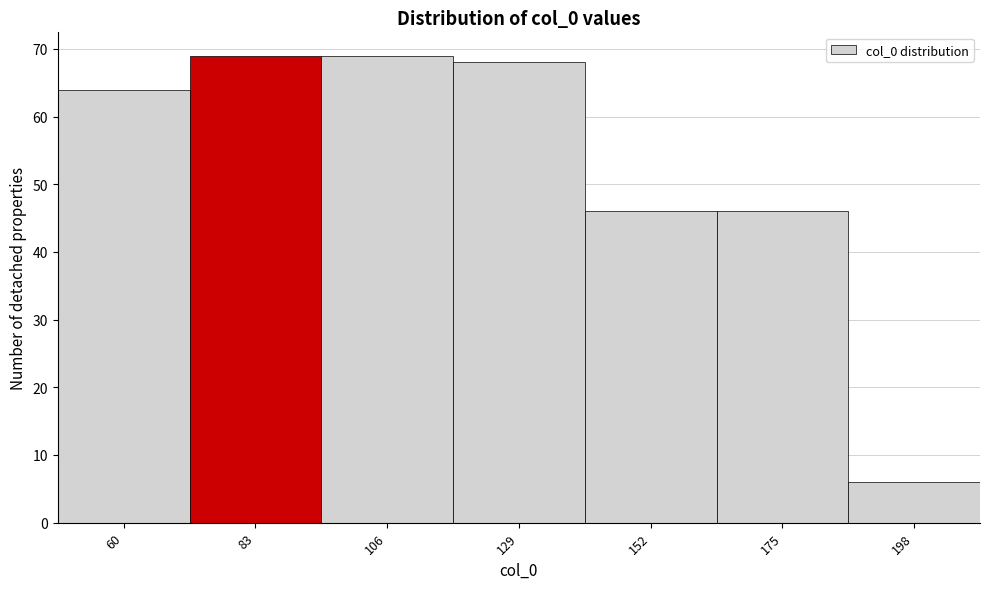

Reading right to left, list all the values displayed in this chart.

198=6	175=46	152=46	129=68	106=69	83=69	60=64